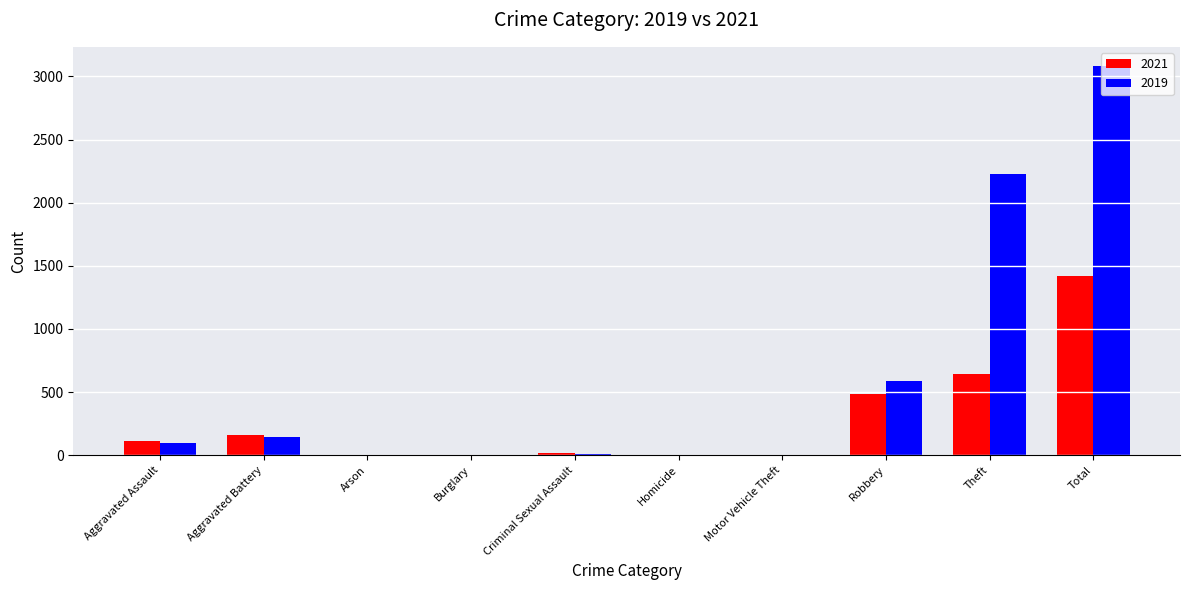

What is the greatest value displayed?

3080